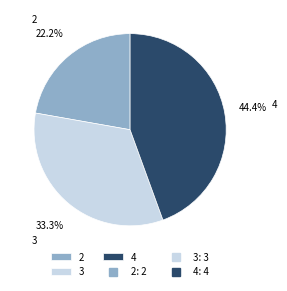

Does any single category account for the majority?

No